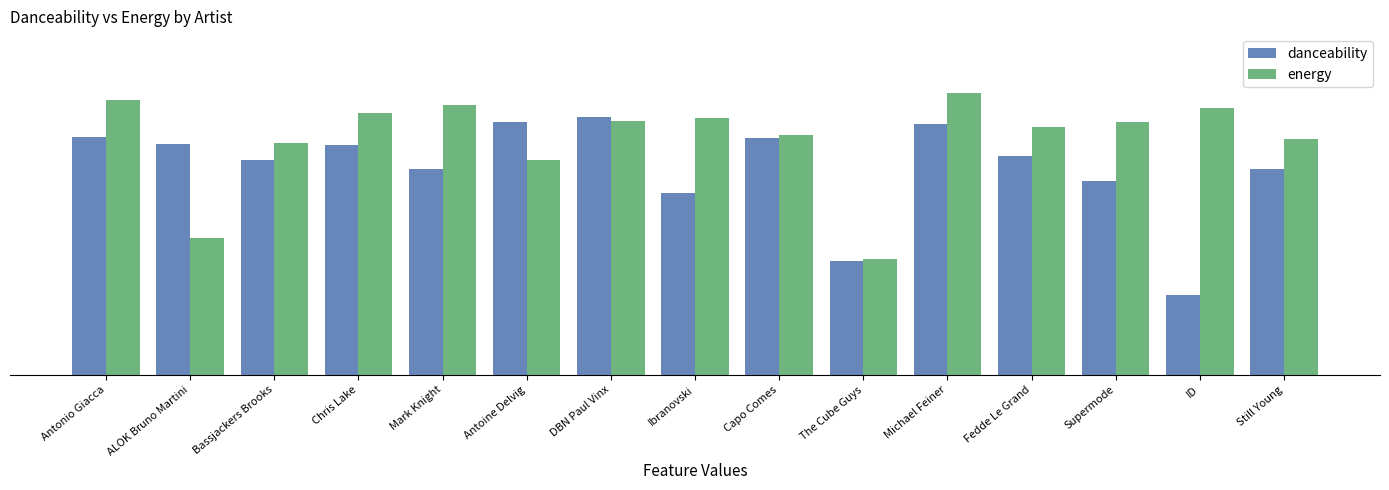

What are all the series names shown in the legend?

danceability, energy